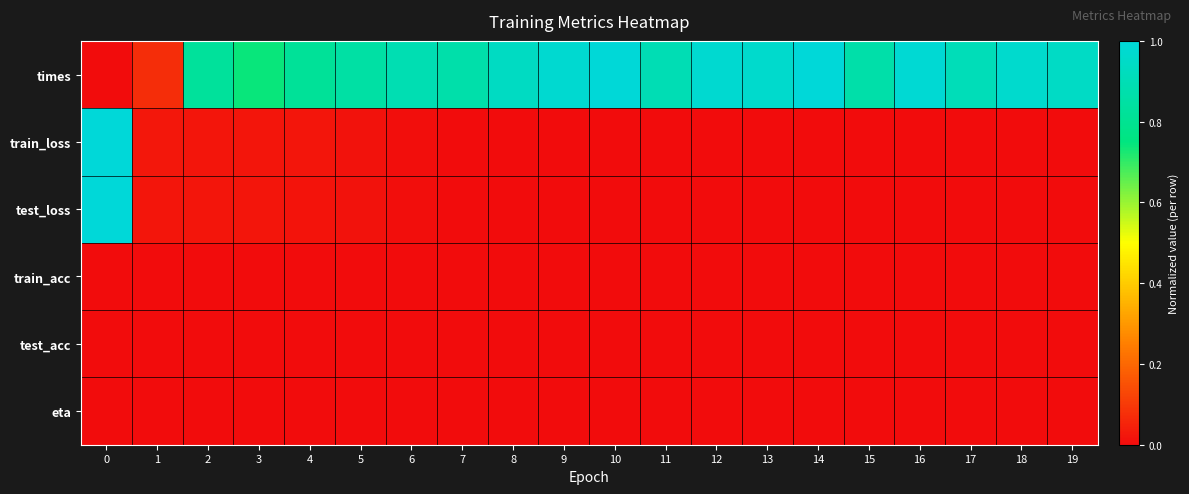

Reading right to left, transcribe all the data shown in this chart.

times: 19=0.9	18=1.0	17=0.9	16=1.0	15=0.9	14=1.0	13=1.0	12=1.0	11=0.9	10=1.0	9=1.0	8=0.9	7=0.9	6=0.9	5=0.9	4=0.8	3=0.7	2=0.8	1=0.1	0=0.0
train_loss: 19=0.0	18=0.0	17=0.0	16=0.0	15=0.0	14=0.0	13=0.0	12=0.0	11=0.0	10=0.0	9=0.0	8=0.0	7=0.0	6=0.0	5=0.0	4=0.0	3=0.0	2=0.0	1=0.0	0=1.0
test_loss: 19=0.0	18=0.0	17=0.0	16=0.0	15=0.0	14=0.0	13=0.0	12=0.0	11=0.0	10=0.0	9=0.0	8=0.0	7=0.0	6=0.0	5=0.0	4=0.0	3=0.0	2=0.0	1=0.0	0=1.0
train_acc: 19=0.0	18=0.0	17=0.0	16=0.0	15=0.0	14=0.0	13=0.0	12=0.0	11=0.0	10=0.0	9=0.0	8=0.0	7=0.0	6=0.0	5=0.0	4=0.0	3=0.0	2=0.0	1=0.0	0=0.0
test_acc: 19=0.0	18=0.0	17=0.0	16=0.0	15=0.0	14=0.0	13=0.0	12=0.0	11=0.0	10=0.0	9=0.0	8=0.0	7=0.0	6=0.0	5=0.0	4=0.0	3=0.0	2=0.0	1=0.0	0=0.0
eta: 19=0.0	18=0.0	17=0.0	16=0.0	15=0.0	14=0.0	13=0.0	12=0.0	11=0.0	10=0.0	9=0.0	8=0.0	7=0.0	6=0.0	5=0.0	4=0.0	3=0.0	2=0.0	1=0.0	0=0.0